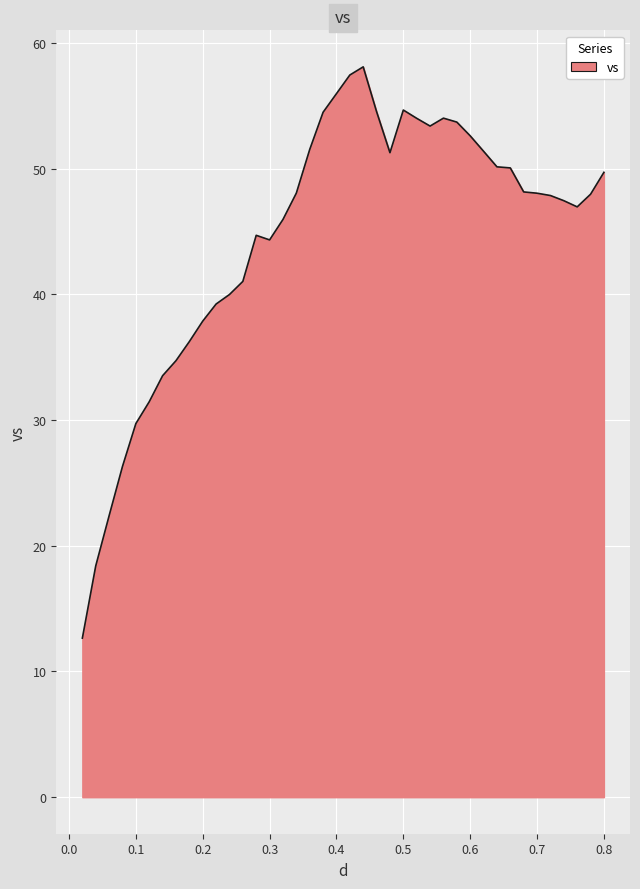

What is the difference between the maximum and minimum values?

45.4